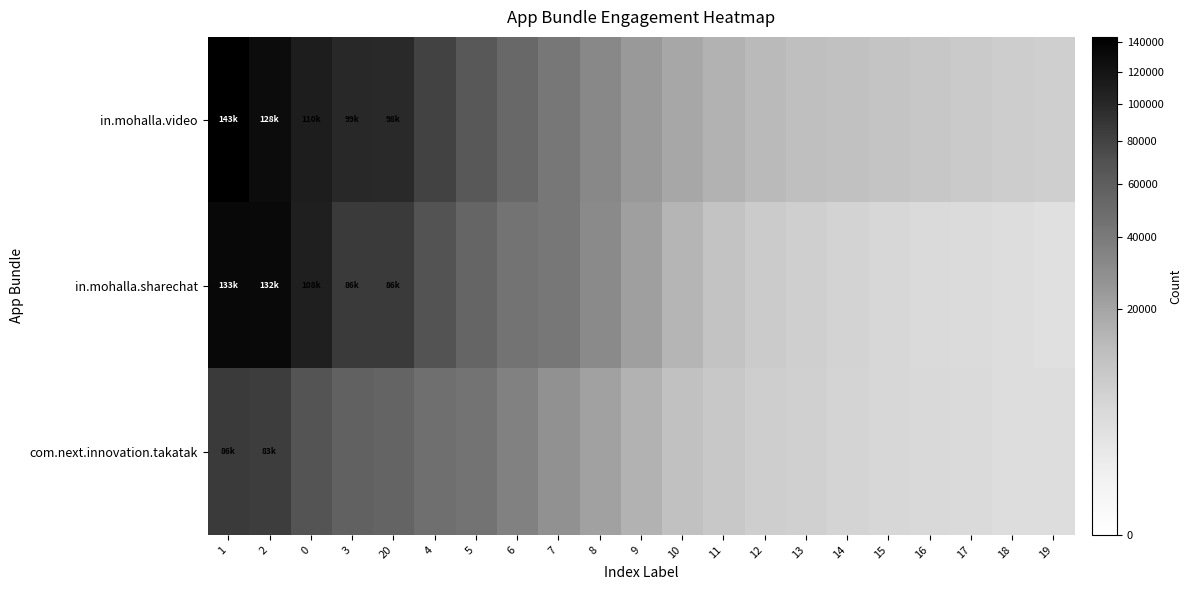

Reading right to left, transcribe all the data shown in this chart.

in.mohalla.video: 19=6664	18=7300	17=7911	16=8917	15=9812	14=10600	13=11460	12=13082	11=15154	10=18743	9=24349	8=32145	7=41161	6=51895	5=64117	4=79632	20=98644	3=99944	0=110951	2=128414	1=143957
in.mohalla.sharechat: 19=3048	18=3532	17=3909	16=4232	15=4817	14=5696	13=6505	12=7801	11=10129	10=14618	9=21668	8=30909	7=41660	6=44435	5=53624	4=68640	20=86067	3=86400	0=108432	2=132359	1=133221
com.next.innovation.takatak: 19=3397	18=3615	17=4060	16=4450	15=5002	14=5583	13=6252	12=6995	11=8381	10=10922	9=15408	8=21067	7=27897	6=35481	5=44203	4=46771	20=54372	3=56432	0=67609	2=83860	1=86343